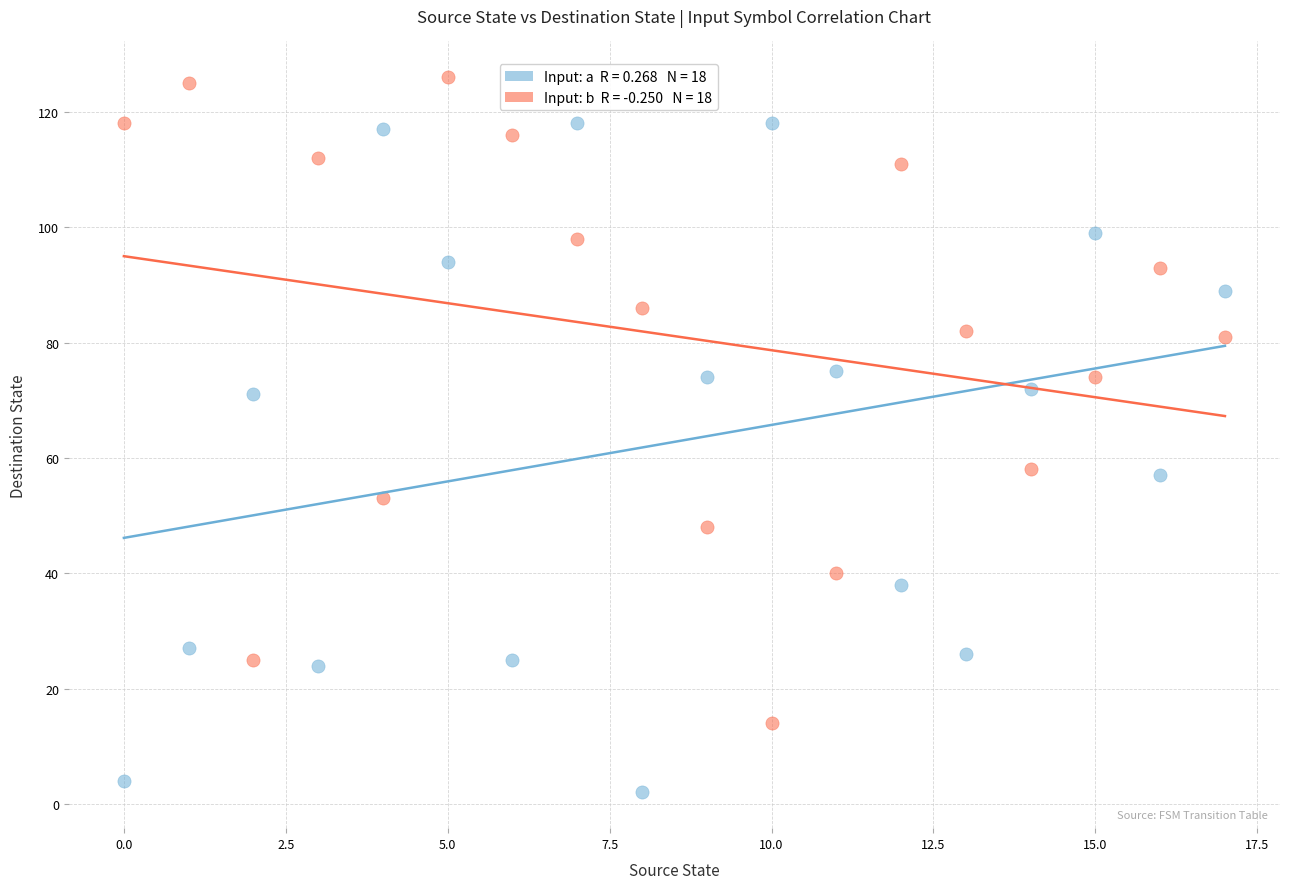

Count the number of points in this scatter plot.

36